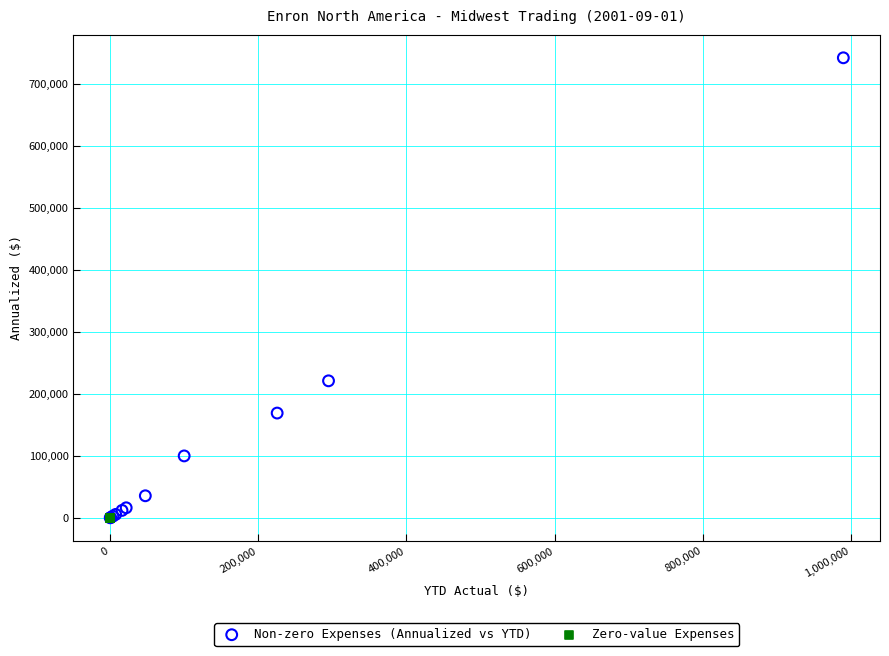

Which series reaches the maximum Y coordinate?

Non-zero Expenses (Annualized vs YTD)